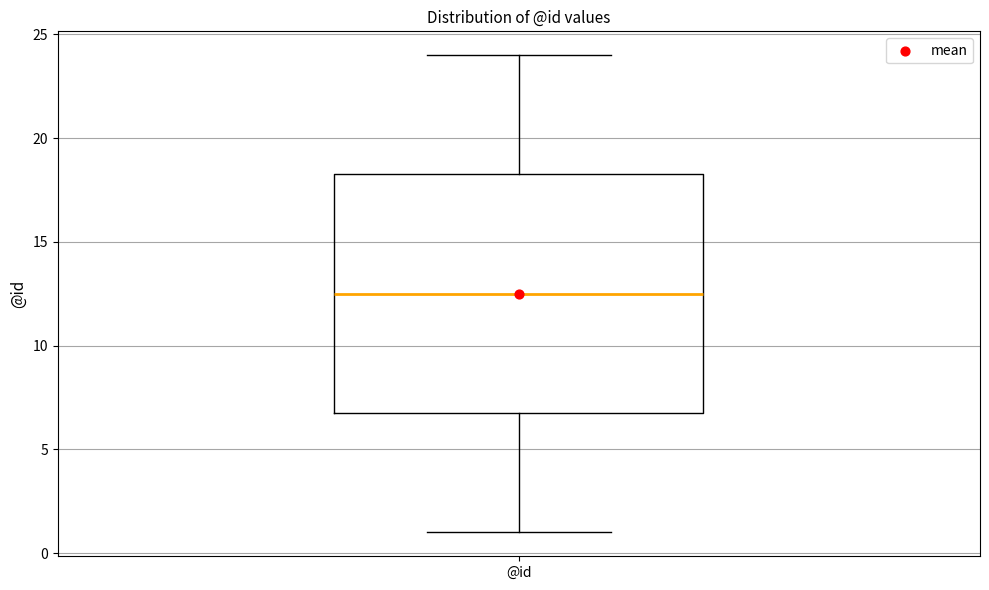

Where is the upper edge of the box for @id on the y-axis? The values are not printed on the chart, so give them approximately, as read against the axis.

18.5